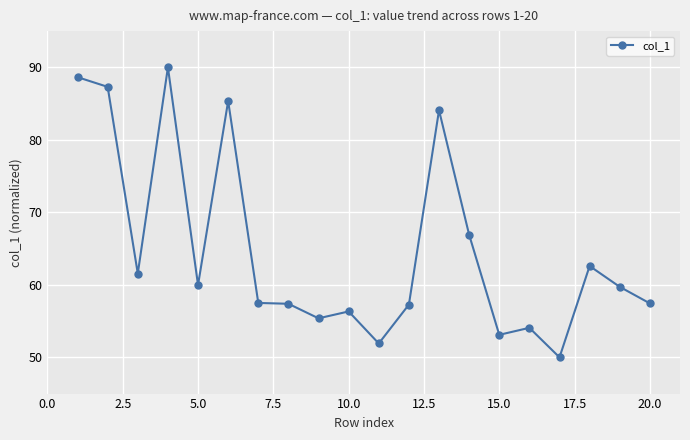

Count the number of values greater than 59.

10